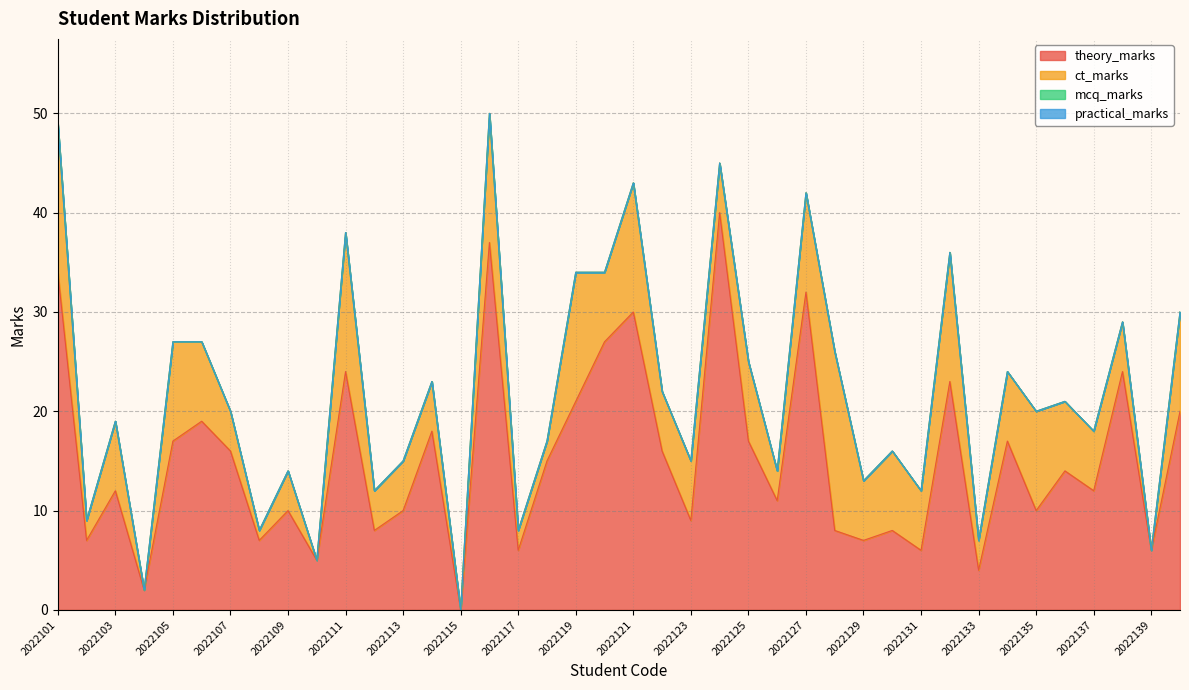

How many data points in theory_marks are less than 14?

20